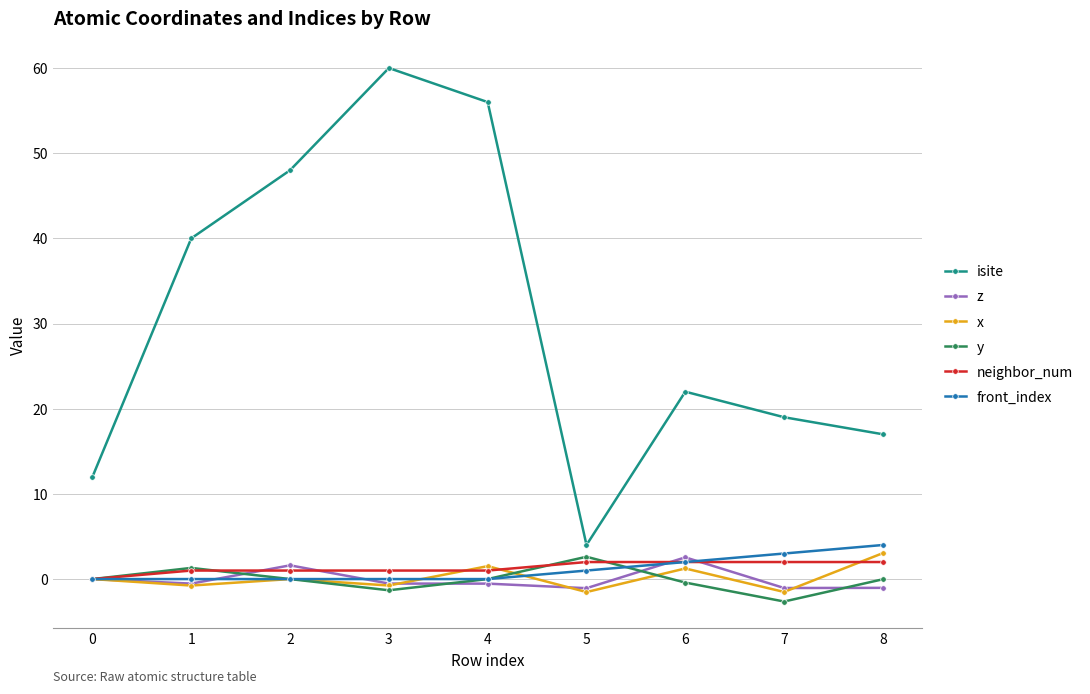

The value of isite at 1 is 11.7. True or false?

False